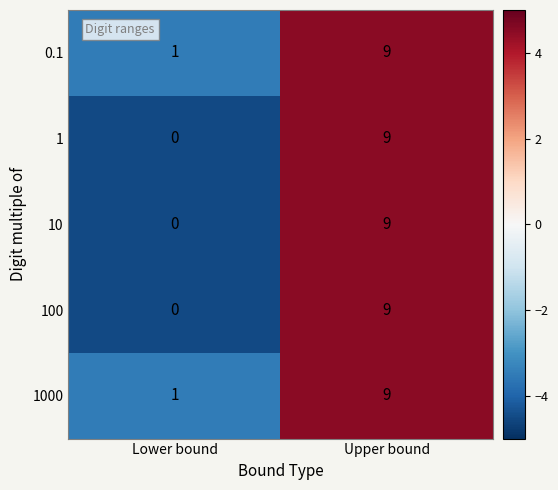

List the labels in order of 1000 value, largest first.

Upper bound, Lower bound